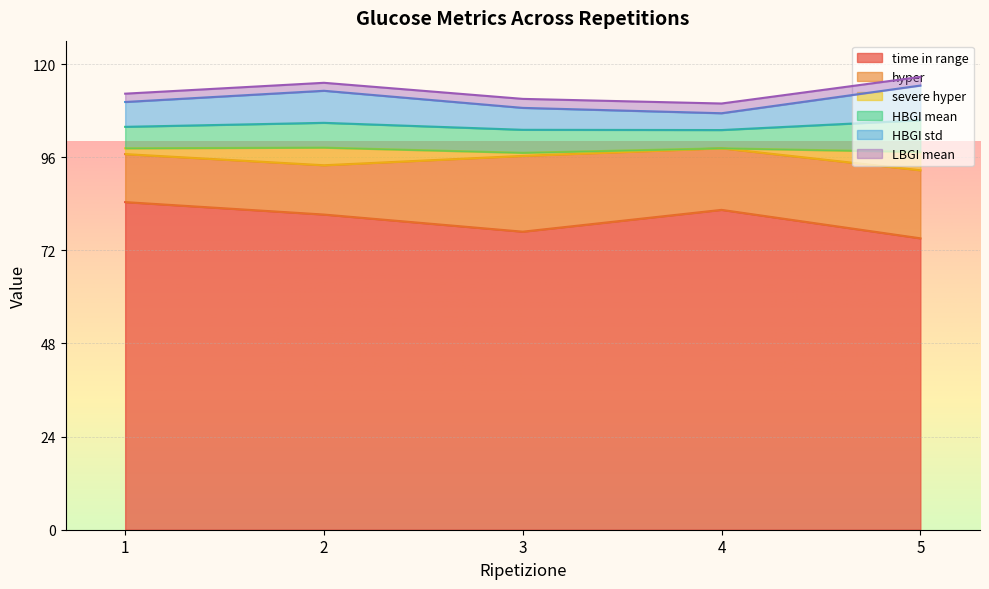

At which category does HBGI std reach its first local valley?

4